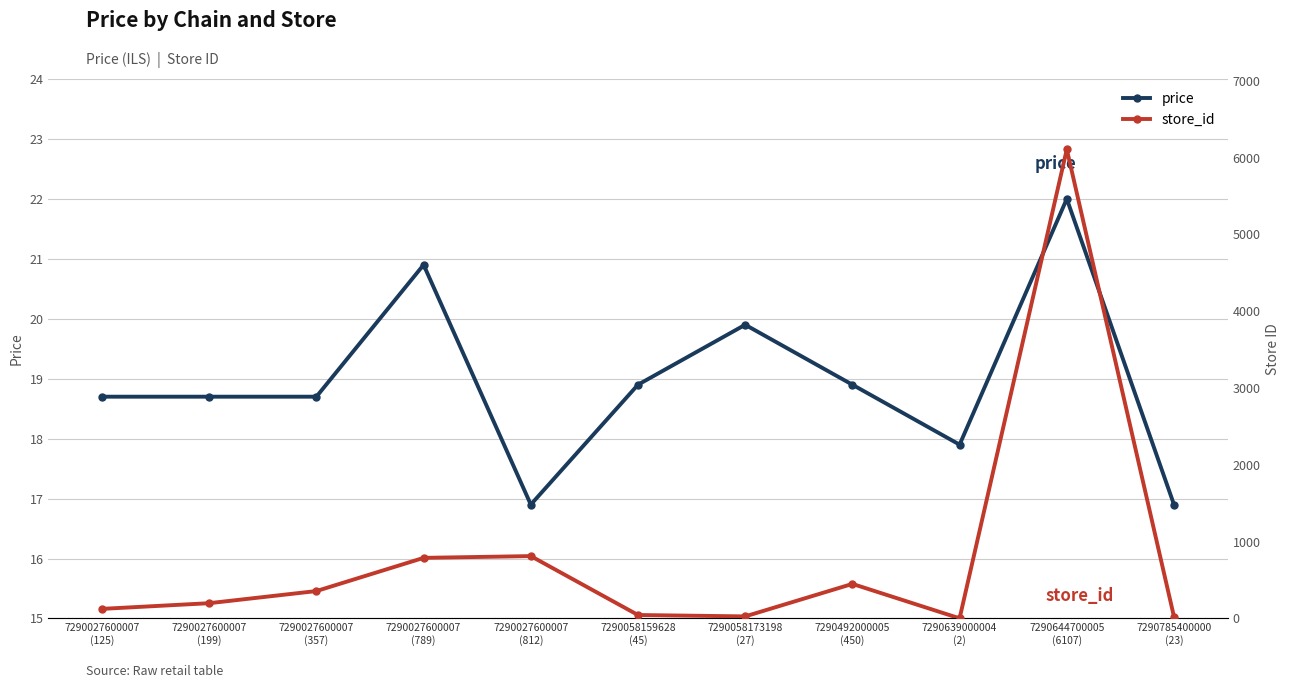

List the series in order of their peak value, lowest first.

price, store_id